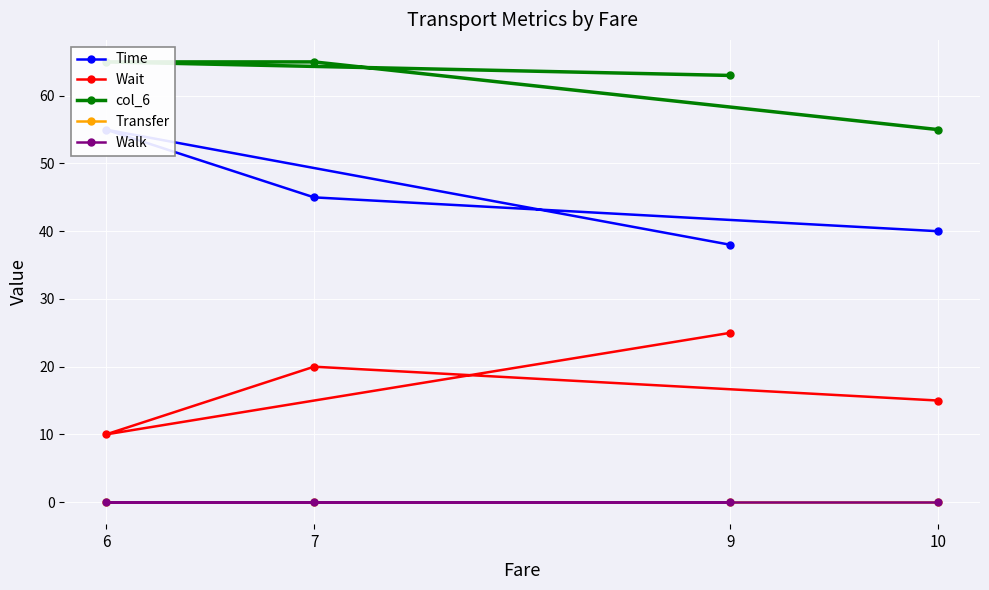

How many distinct data groups are displayed?

5